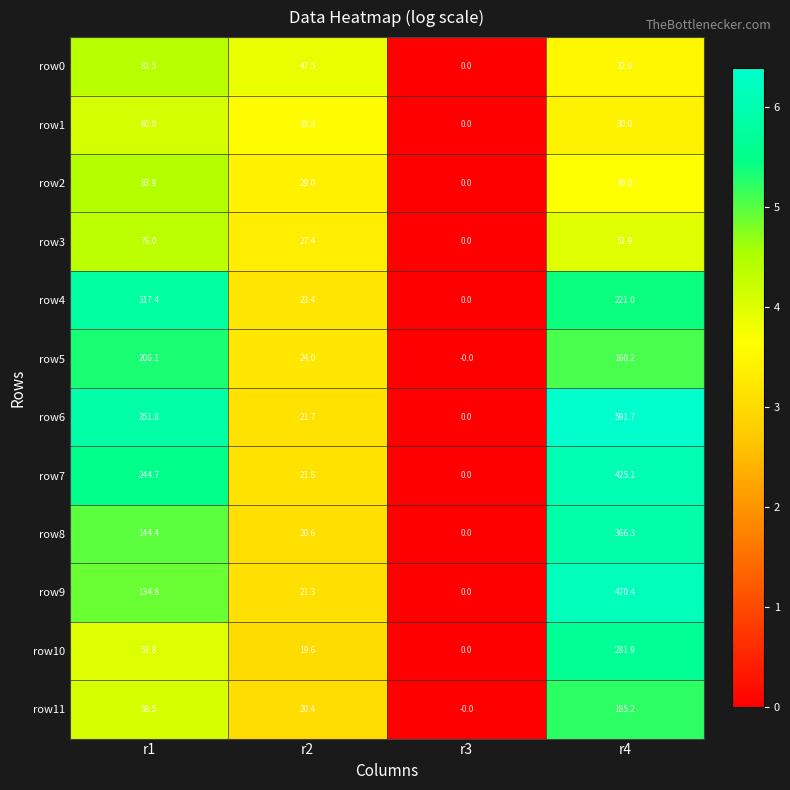

At which category is the sum across all series the highest?

r4